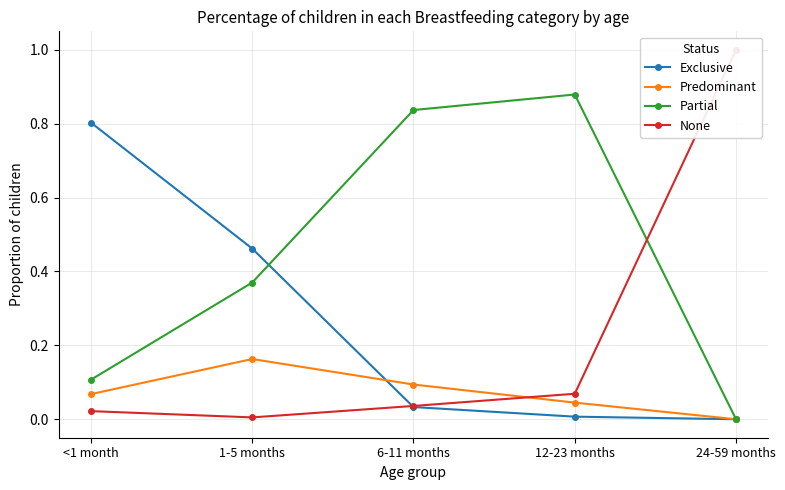

How many lines are shown in the chart?

4